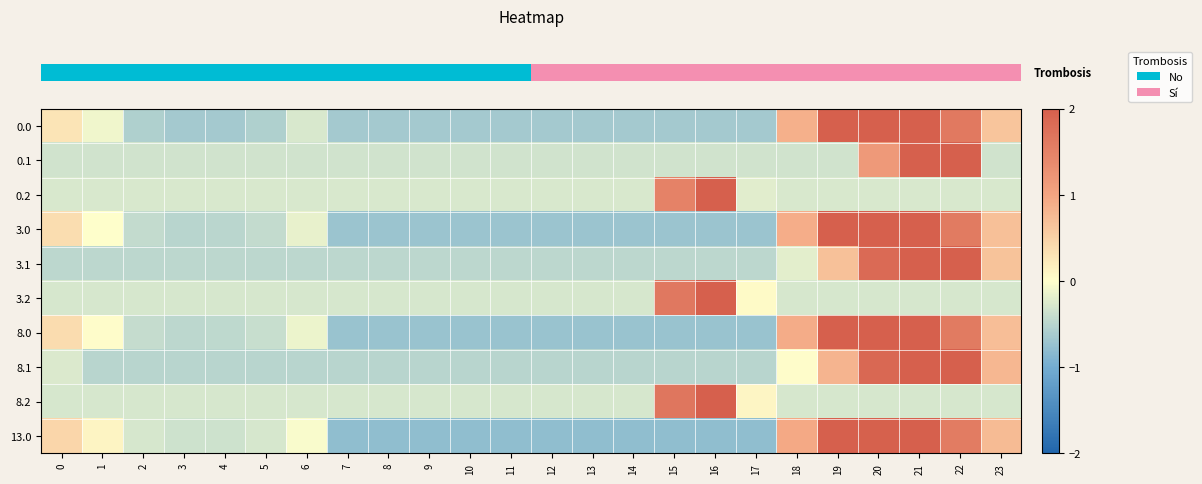

Count the number of data series in this chart.

10